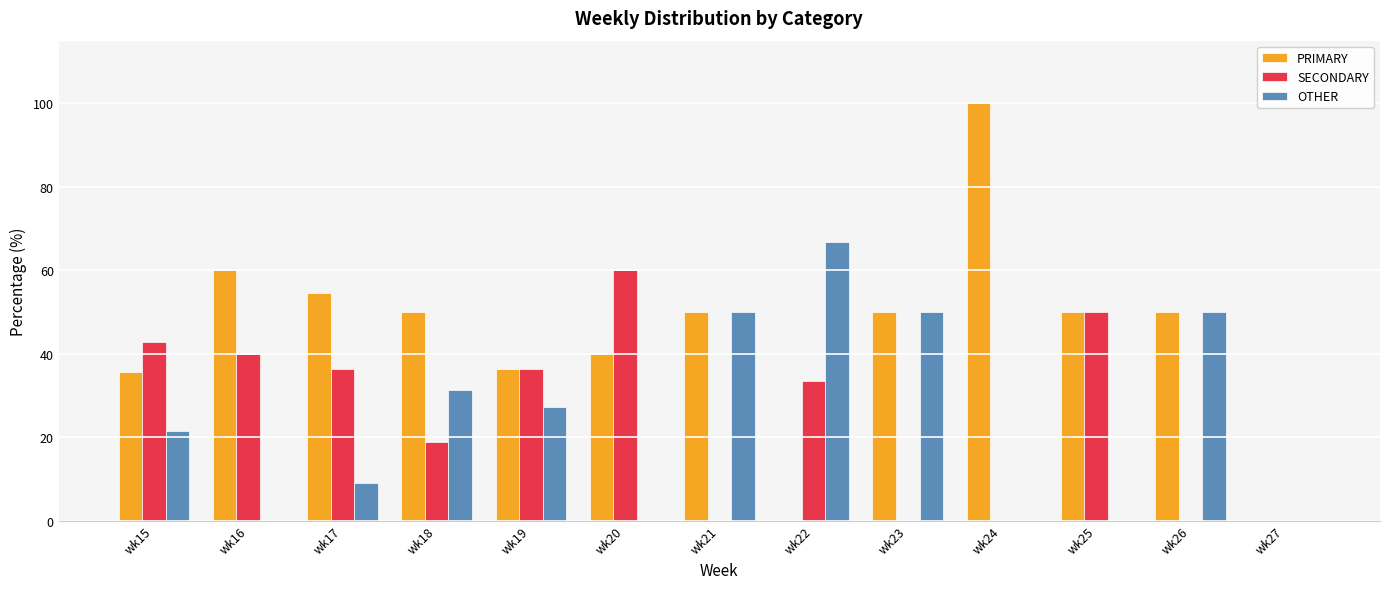

How many data points in OTHER are above 21?

7